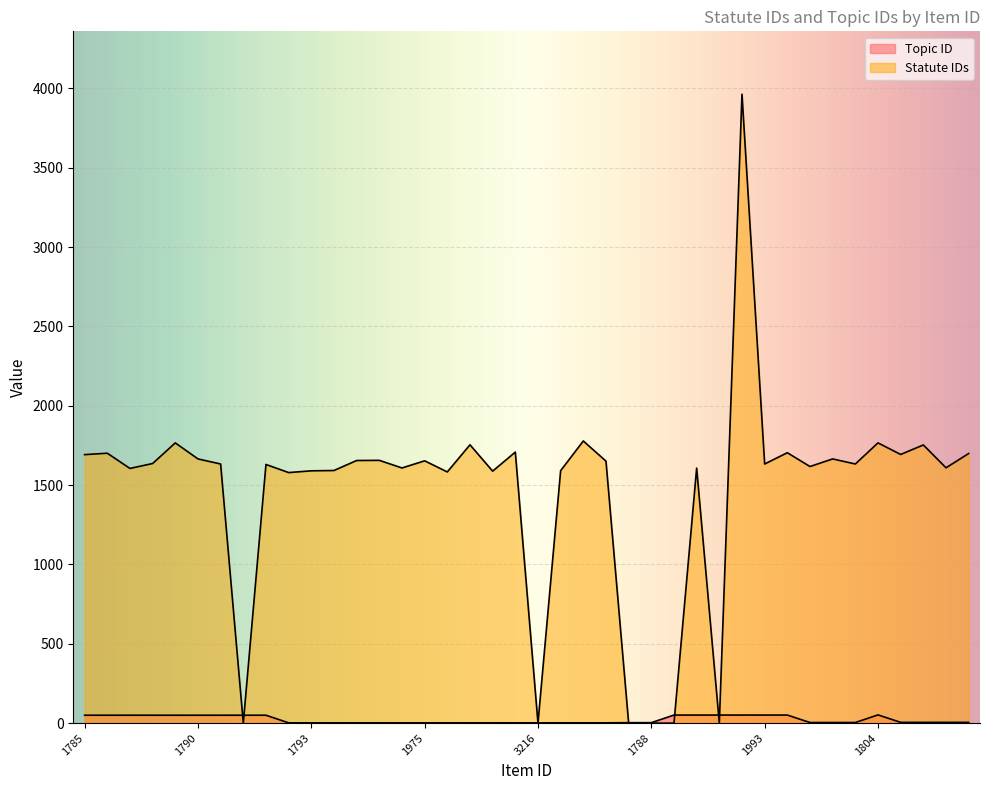

At which label does Topic ID reach its peak?

1804